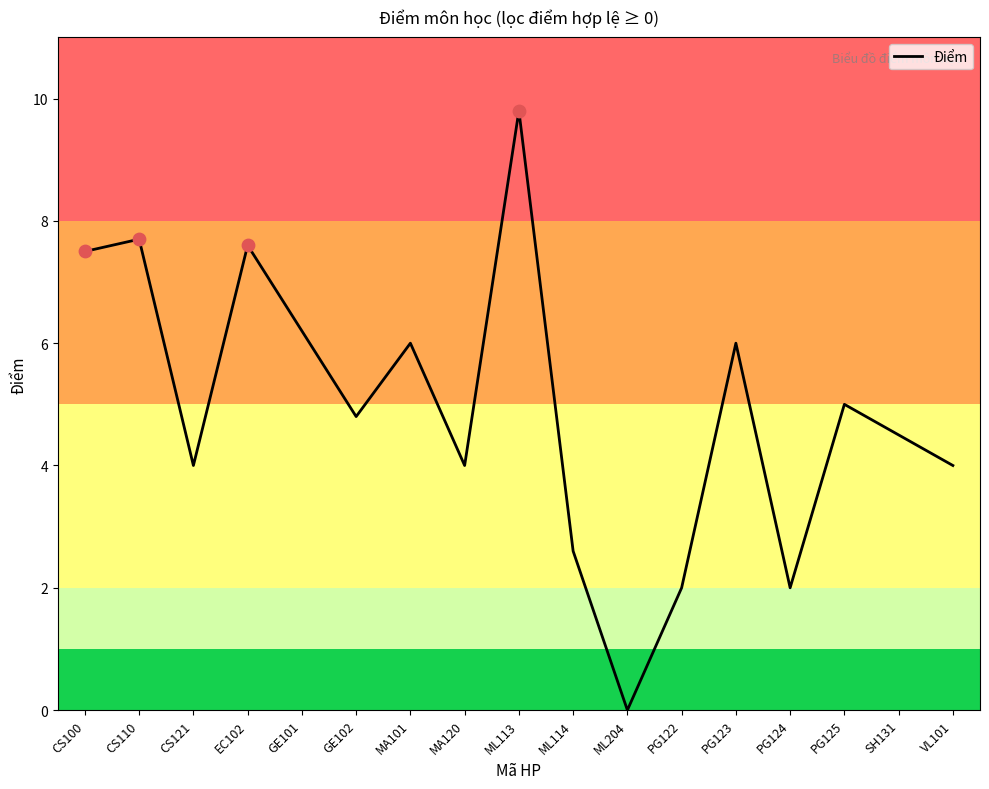

Approximately how many times larger is the value at EC102 compared to CS100?

1.0